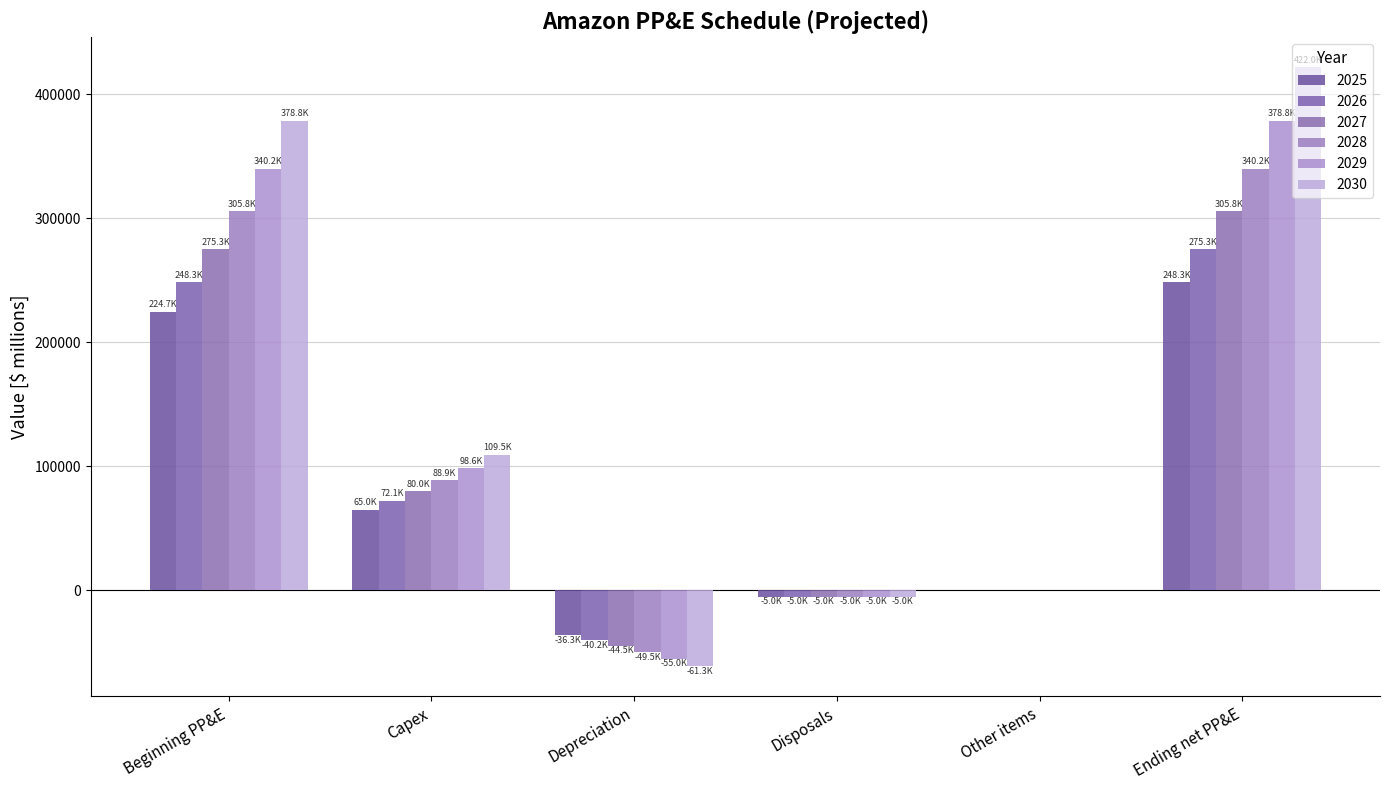

At which category is the sum across all series the highest?

Ending net PP&E